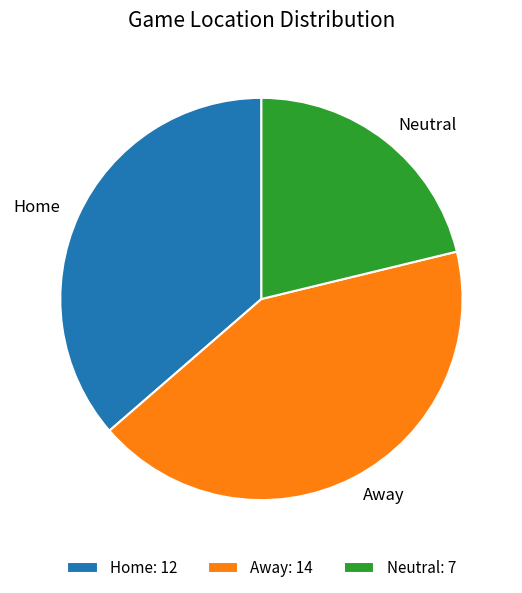

Combined, do Away and Home account for over 50%?

Yes